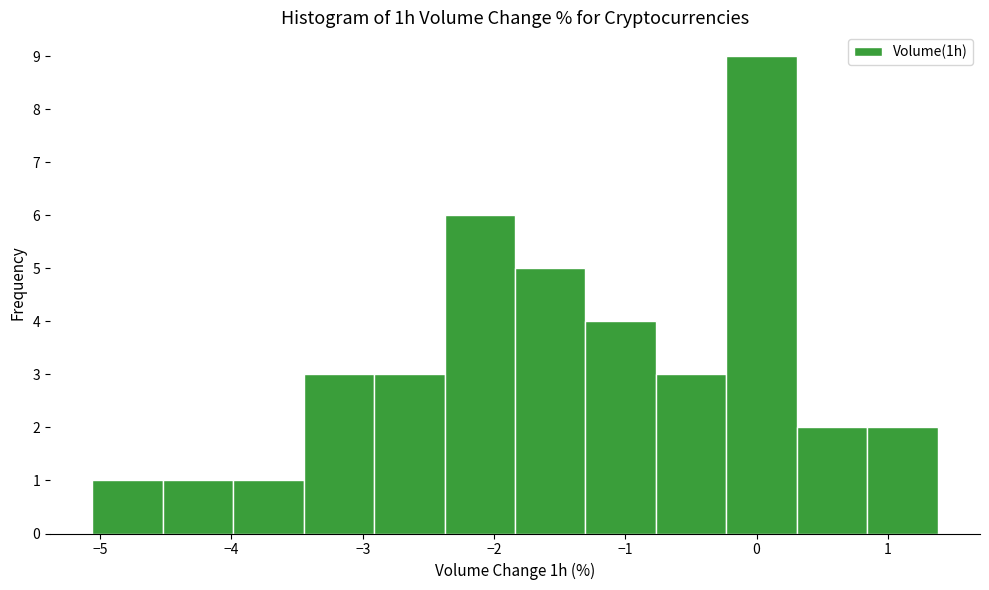

How tall is the bar that spans -1.8 to -1.3 on the x-axis? Neither the bar edges nor the heights are printed on the chart, so give them approximately, as read against the axes.

5